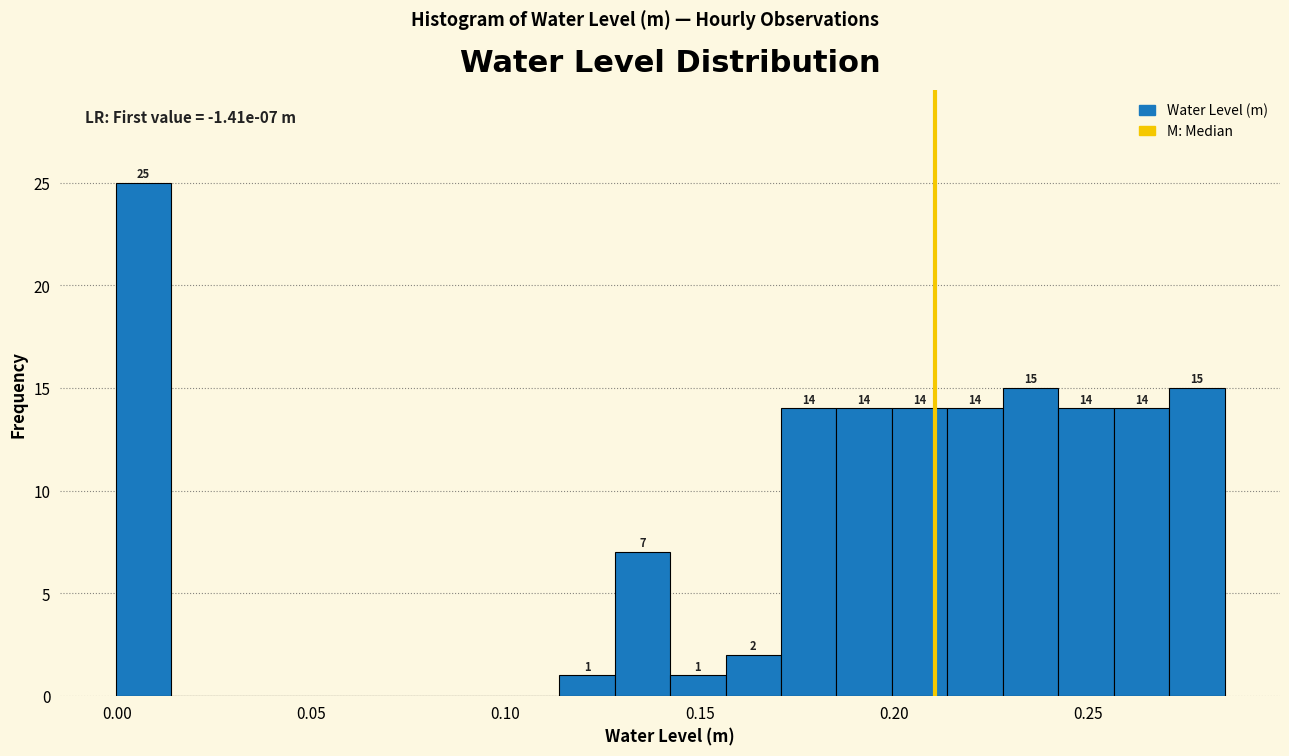

Read against the x-axis, roughly where is the centre of the tallest bar?

0.005